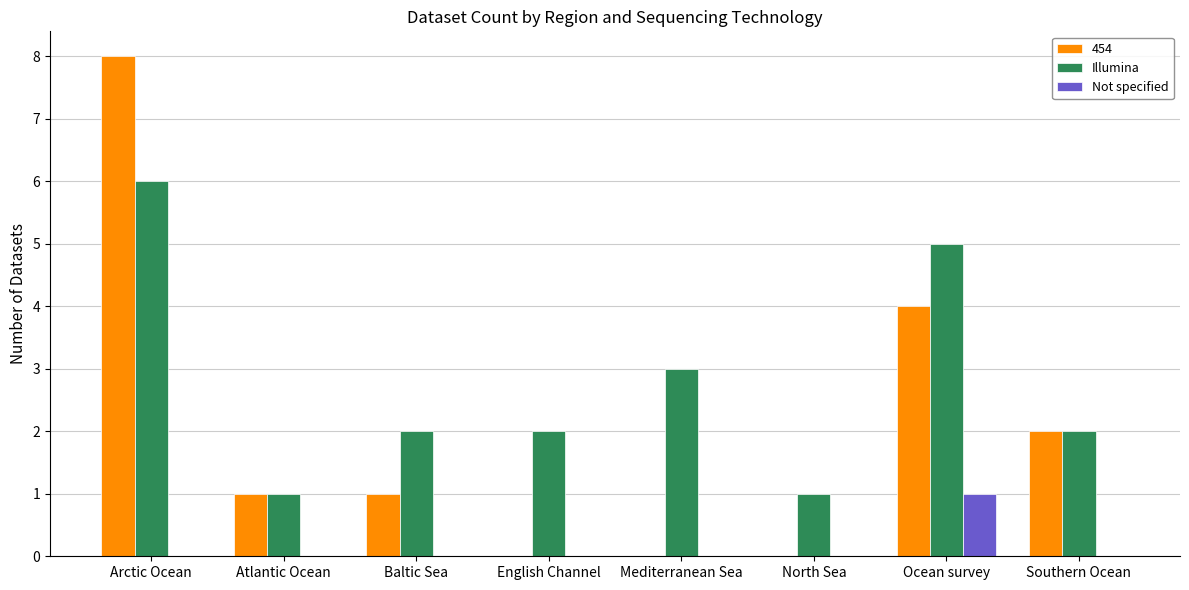

Is it true that Not specified equals 0 at English Channel?

True